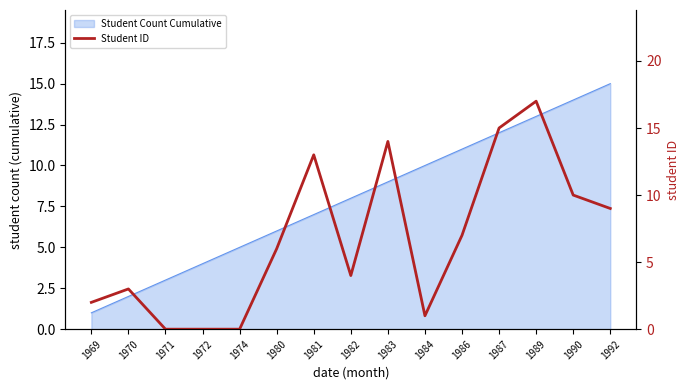

What is the maximum value shown in the chart?

17